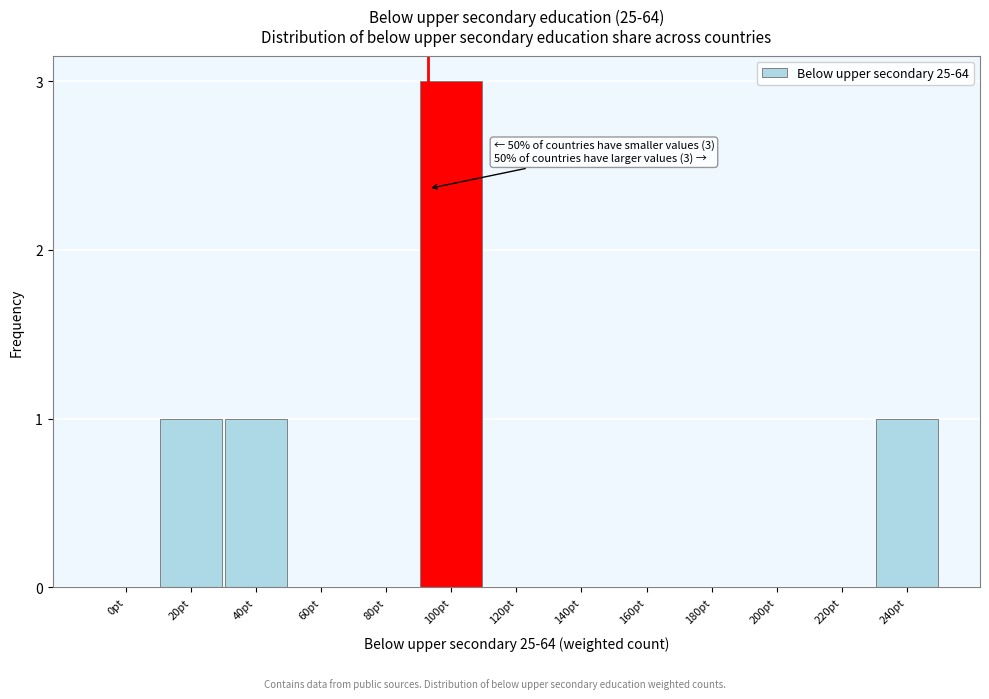

Reading left to right, extract all data points from this chart.

0pt=0	20pt=1	40pt=1	60pt=0	80pt=0	100pt=3	120pt=0	140pt=0	160pt=0	180pt=0	200pt=0	220pt=0	240pt=1